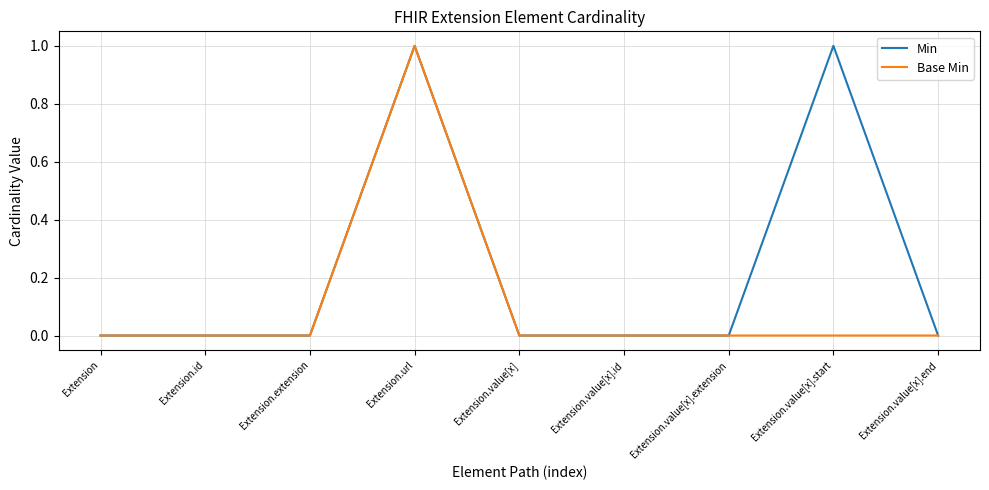

What position from the left is Extension.value[x].end?

9